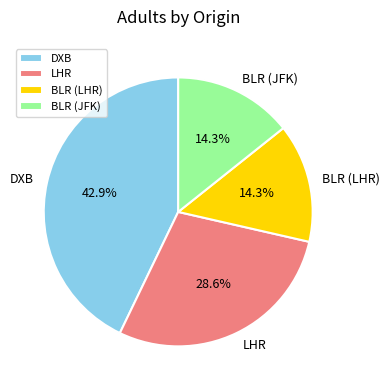

How many slices are in this pie chart?

4